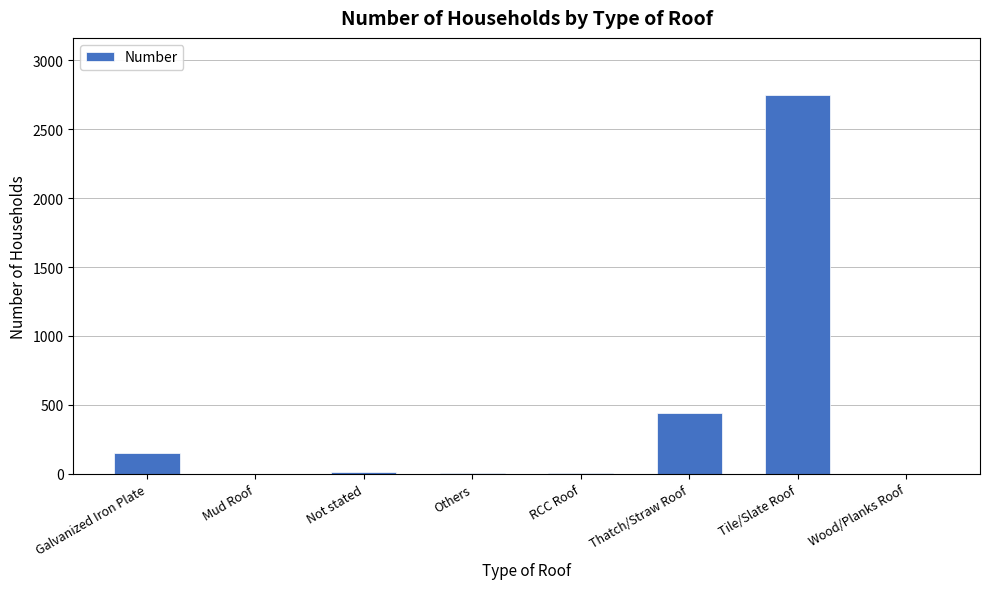

What is the maximum value shown in the chart?

2750